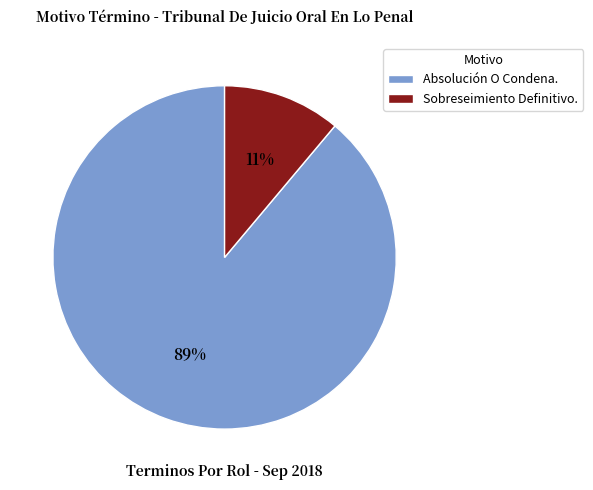

Rank the categories by value from lowest to highest.

Sobreseimiento Definitivo., Absolución O Condena.